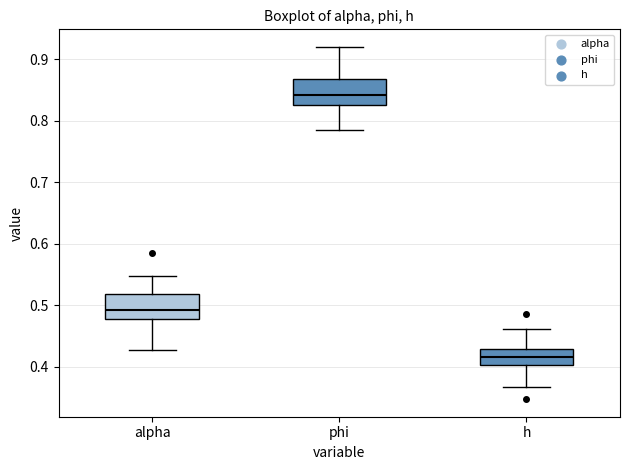

Which box has the lowest median line?

h